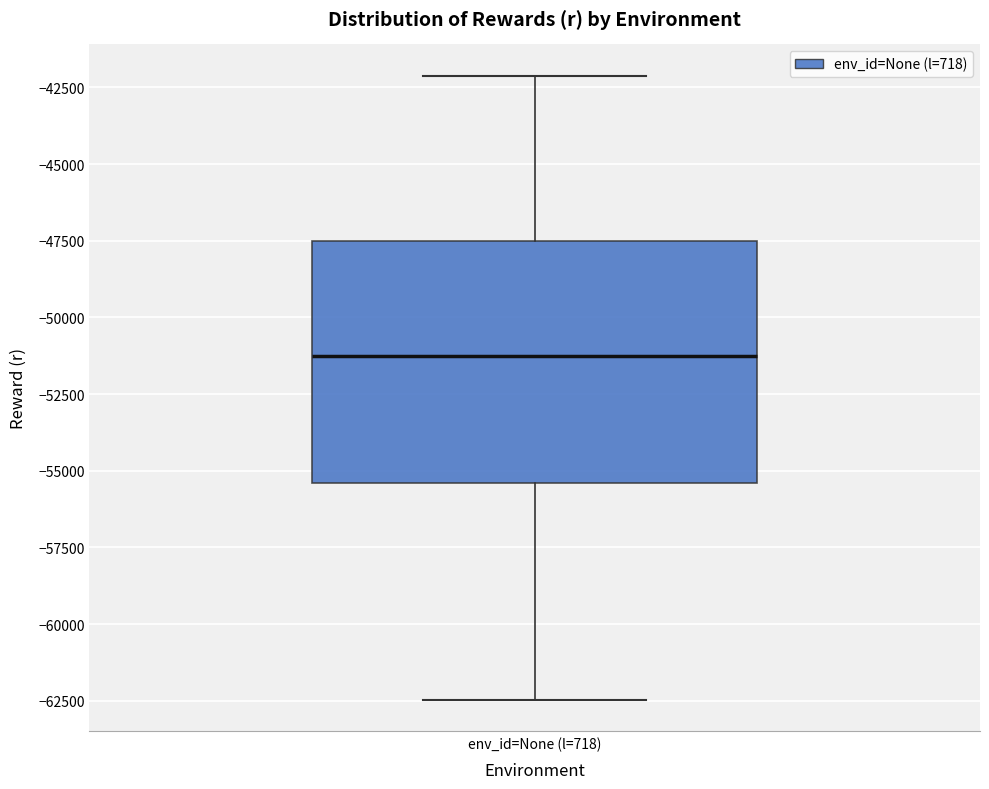

Read this box plot against the y-axis: the position of the median line, the range covered by the box, and the ends of both whiskers. The values are not printed on the chart, so give them approximately, as read against the axis.

median -51500, box -55500 to -47500, whiskers -62500 to -42000